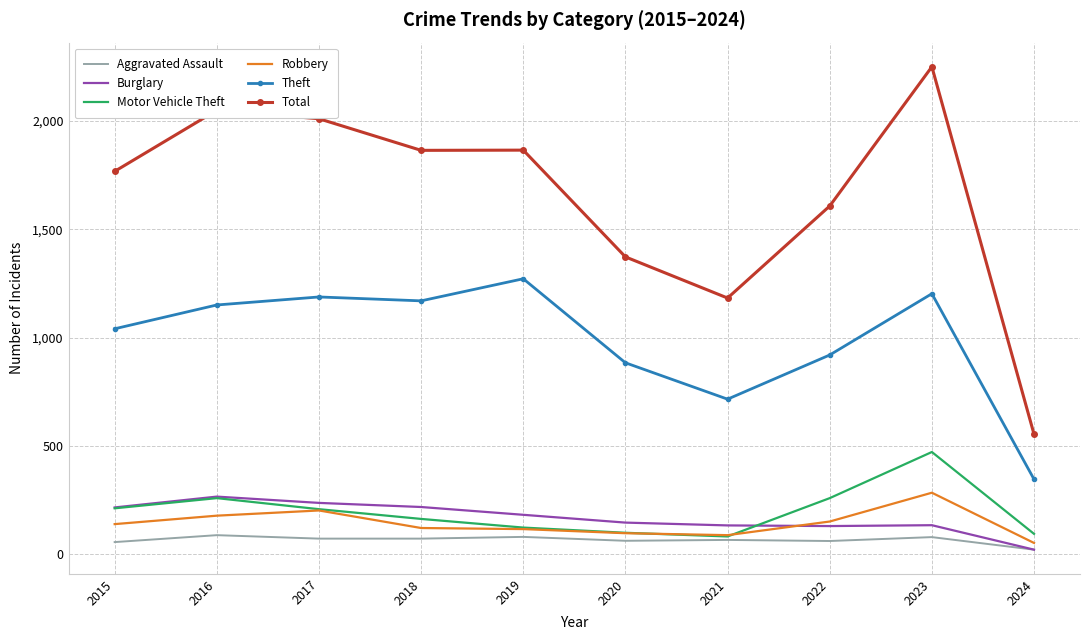

Rank the series at 2018 from lowest to highest value.

Aggravated Assault, Robbery, Motor Vehicle Theft, Burglary, Theft, Total